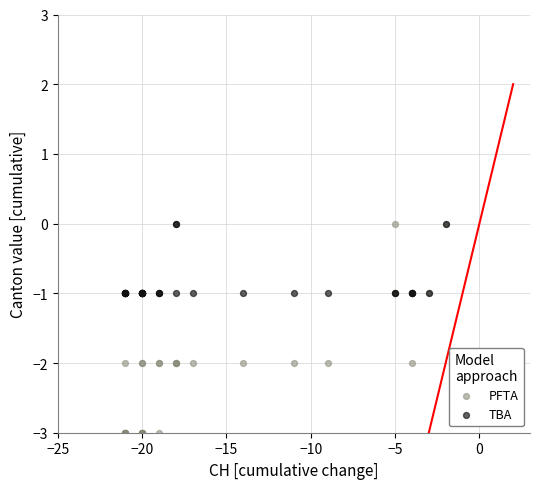

Which series has the widest spread of Y values?

PFTA